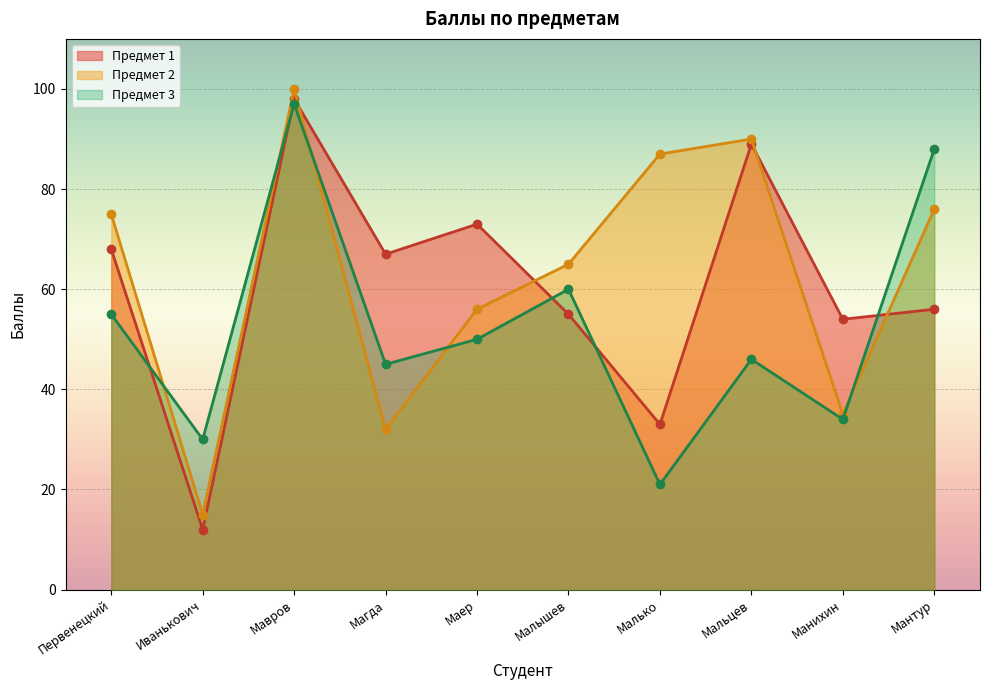

After their last crossing, which series has the higher values: Предмет 3 or Предмет 2?

Предмет 3